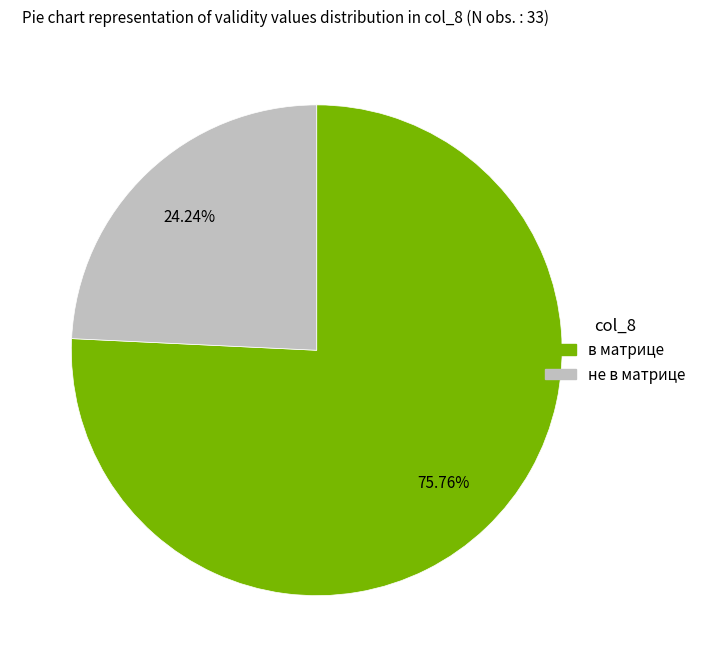

Is there any slice that represents more than half of the pie?

Yes